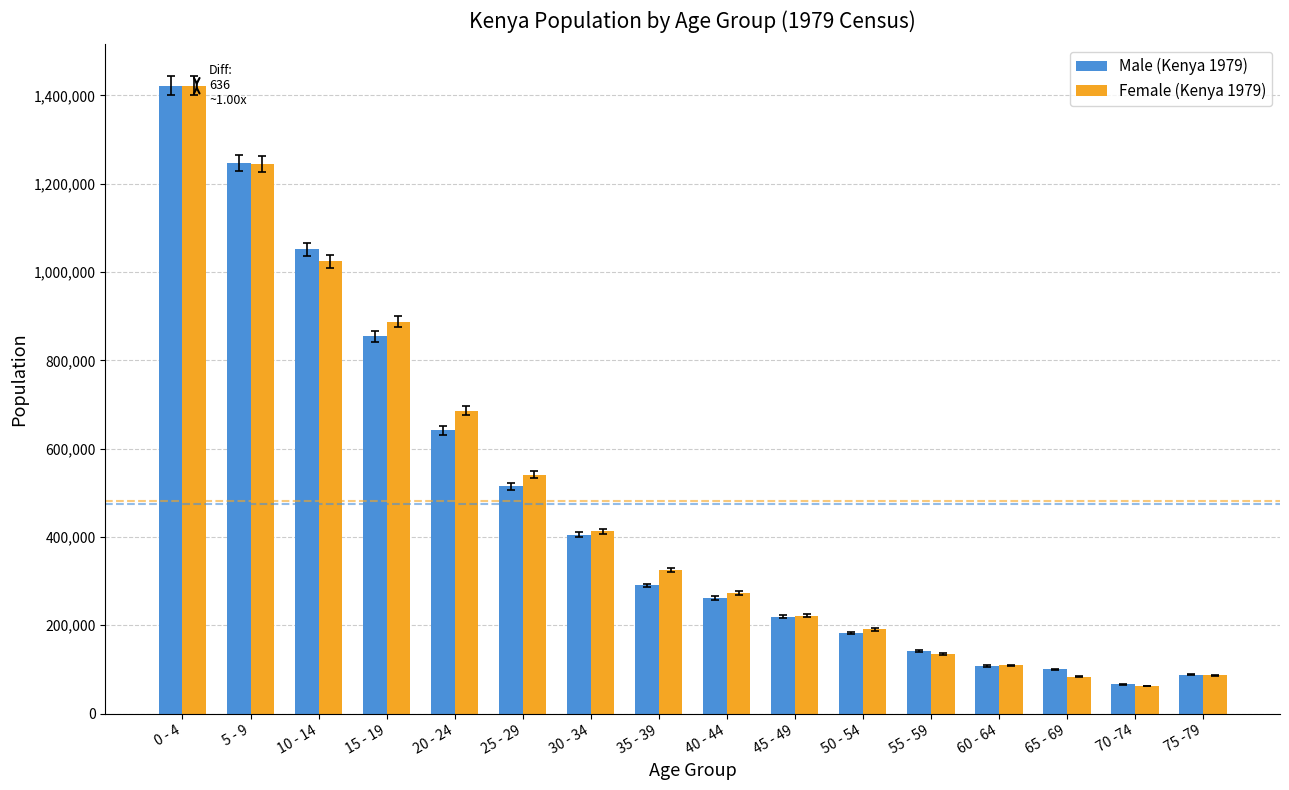

What is the highest value of the Female (Kenya 1979) series?

1421385